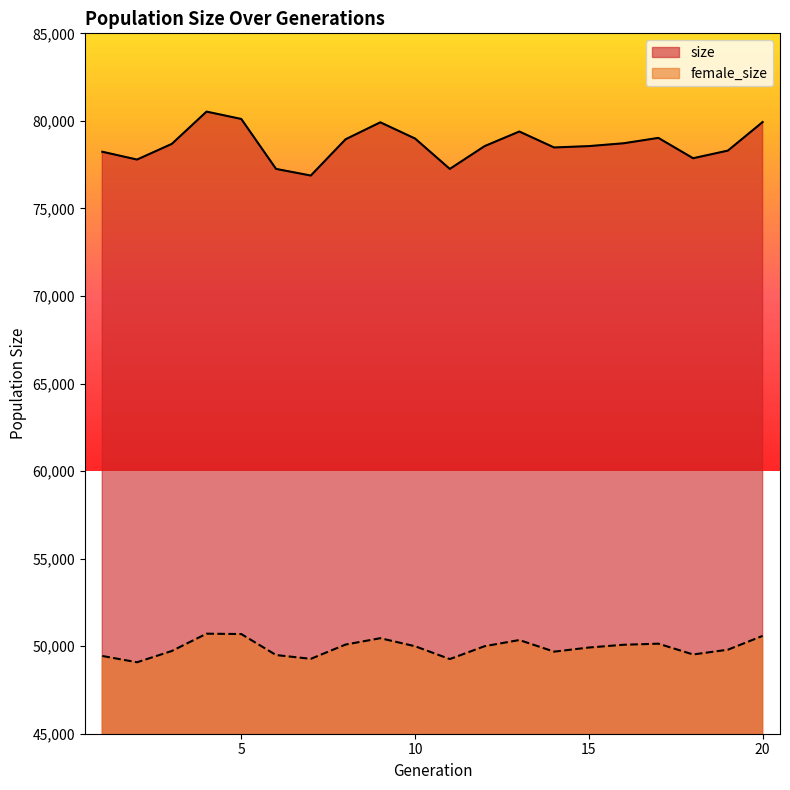

What is the total value across all series at 16?

128802